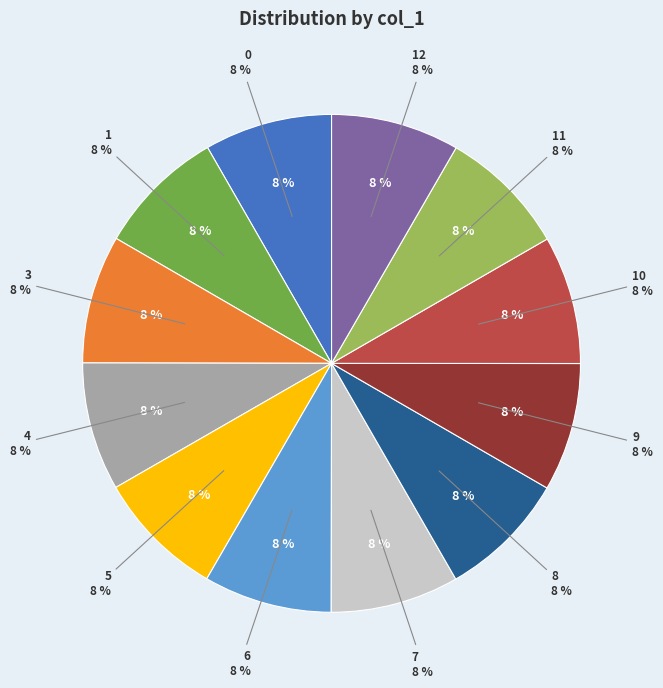

Count the number of slices in the pie.

12